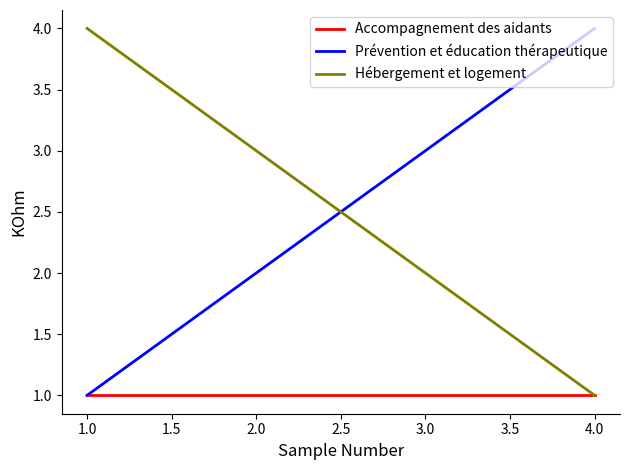

True or false: Prévention et éducation thérapeutique and Hébergement et logement cross at least once.

True